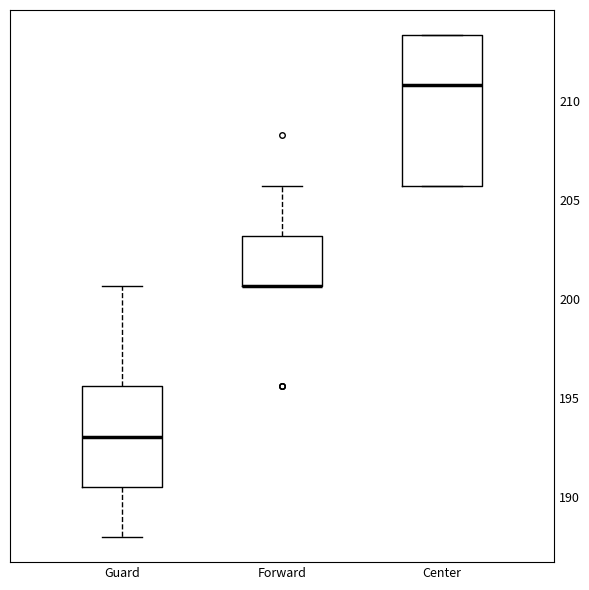

Where does the lower whisker of the box for Guard end on the y-axis? The values are not printed on the chart, so give them approximately, as read against the axis.

188.0